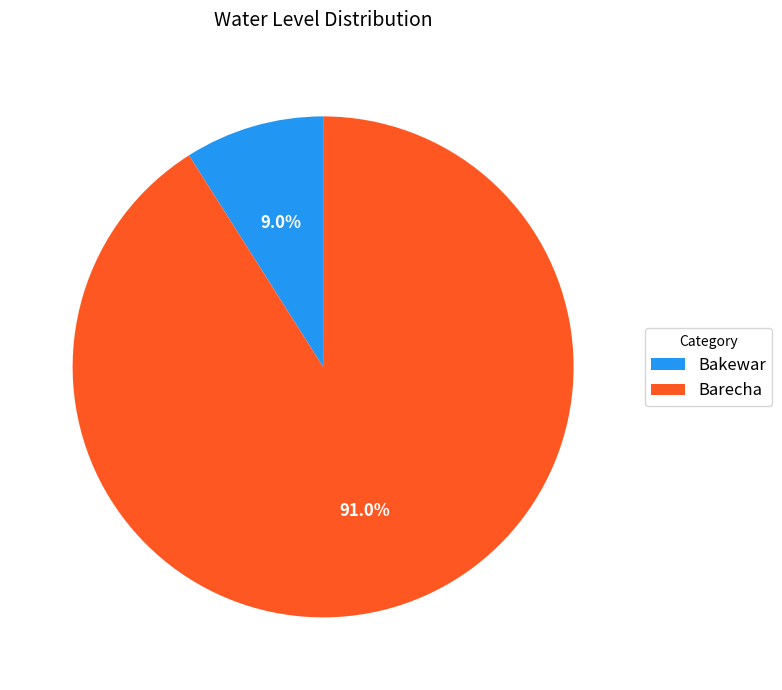

True or false: Barecha accounts for 99% of the total.

False